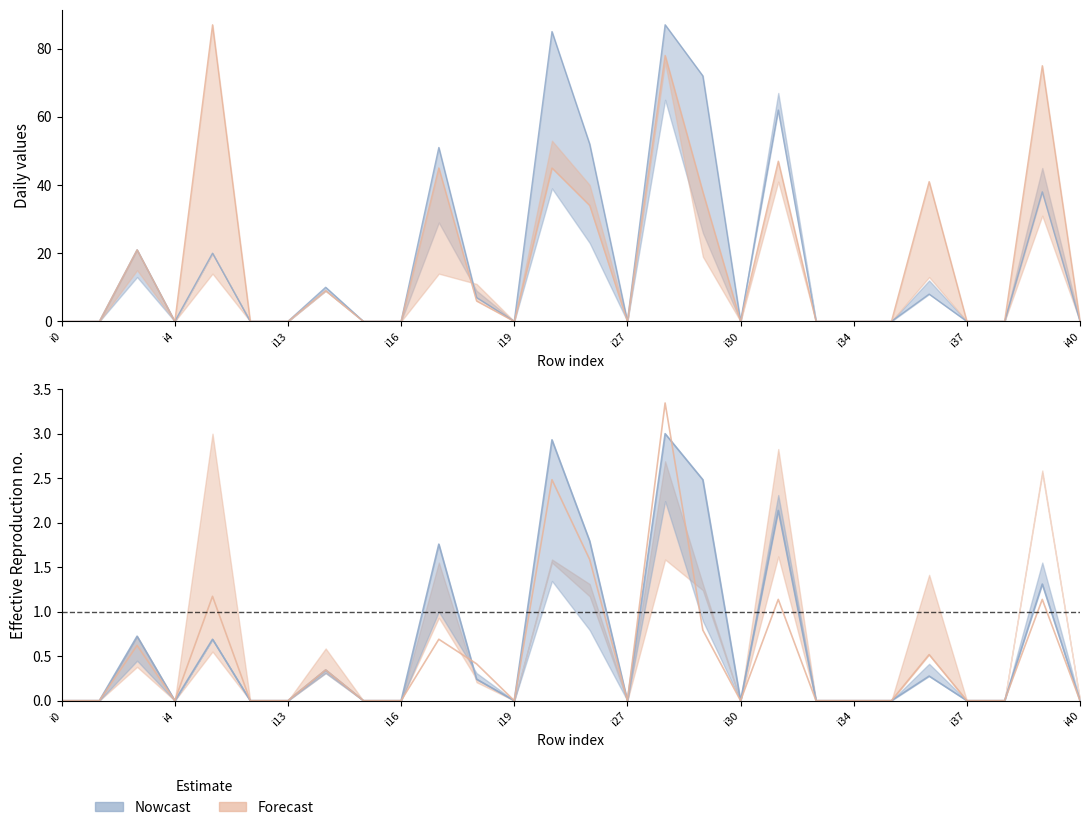

Where is the first local maximum for pi21?

i3